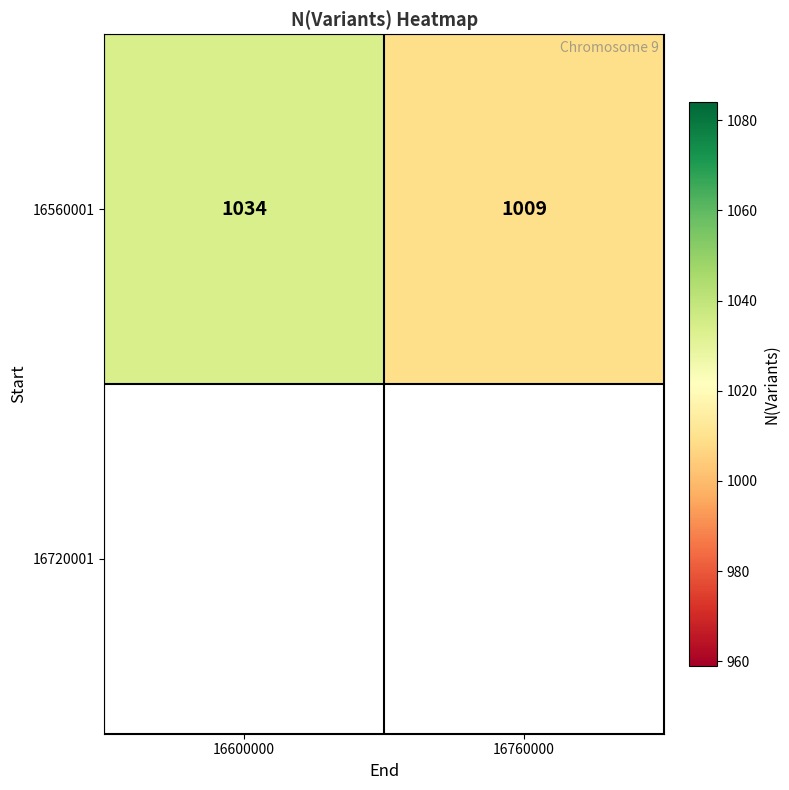

What is the approximate value at 16600000, to the nearest 5?

1035